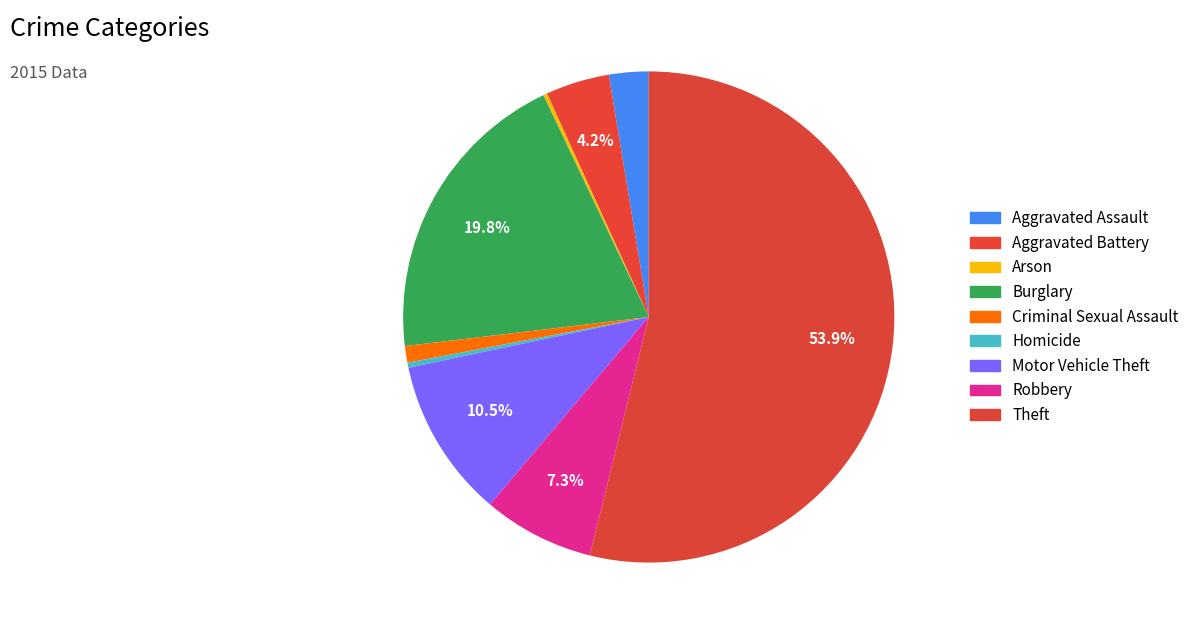

What is the ratio of the value at Motor Vehicle Theft to the value at Aggravated Battery?

2.5